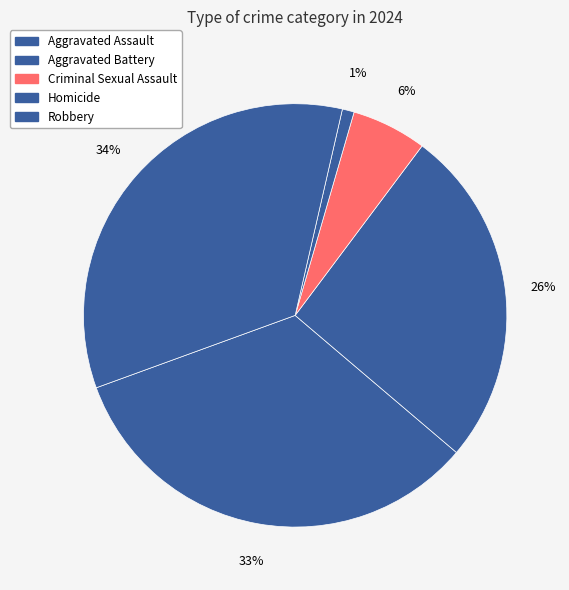

Is the sum of Robbery and Aggravated Battery greater than half?

Yes